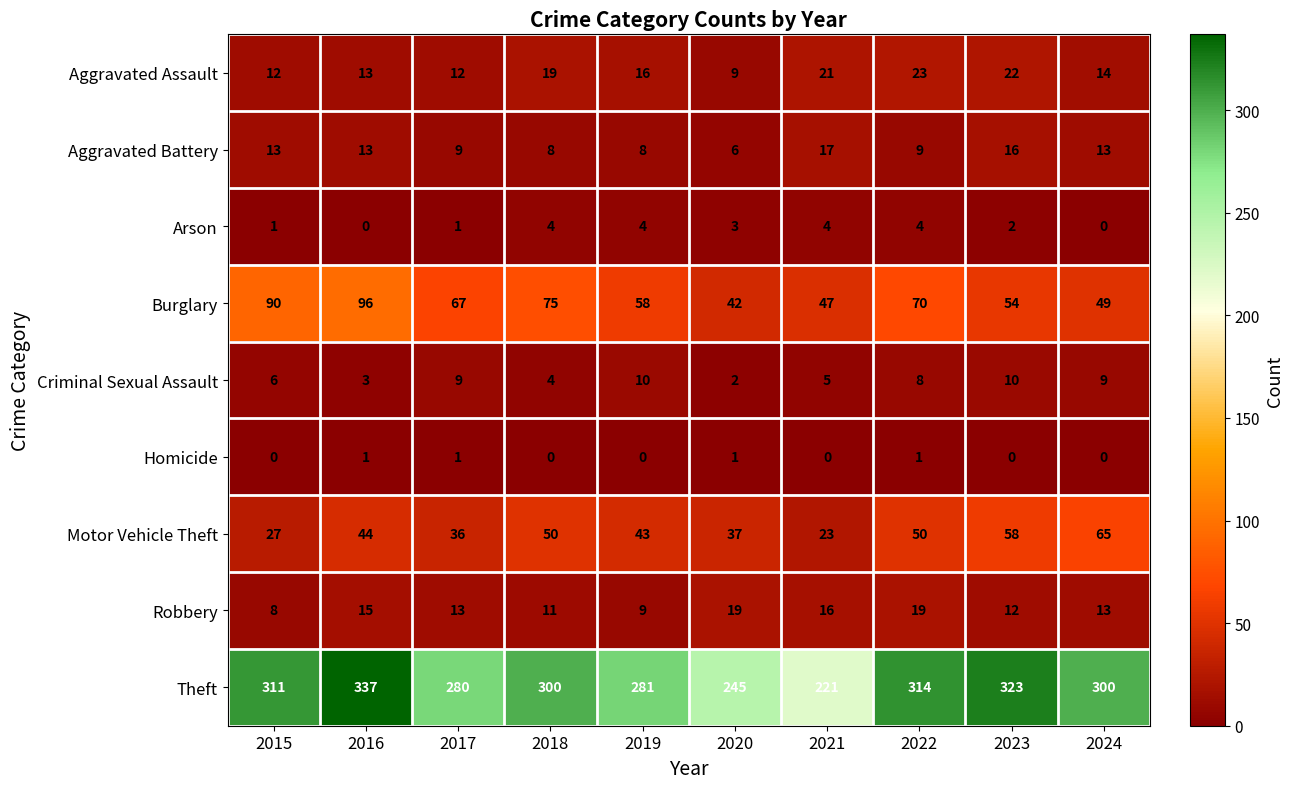

Rank the series by their maximum value, from highest to lowest.

Theft, Burglary, Motor Vehicle Theft, Aggravated Assault, Robbery, Aggravated Battery, Criminal Sexual Assault, Arson, Homicide